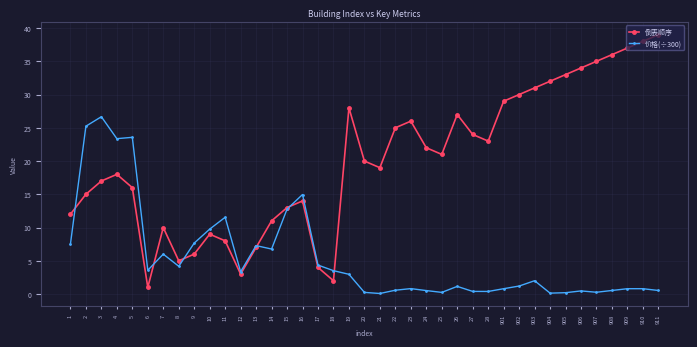

What is the sum of the 价格(÷300) values at 905 and 25?

0.4